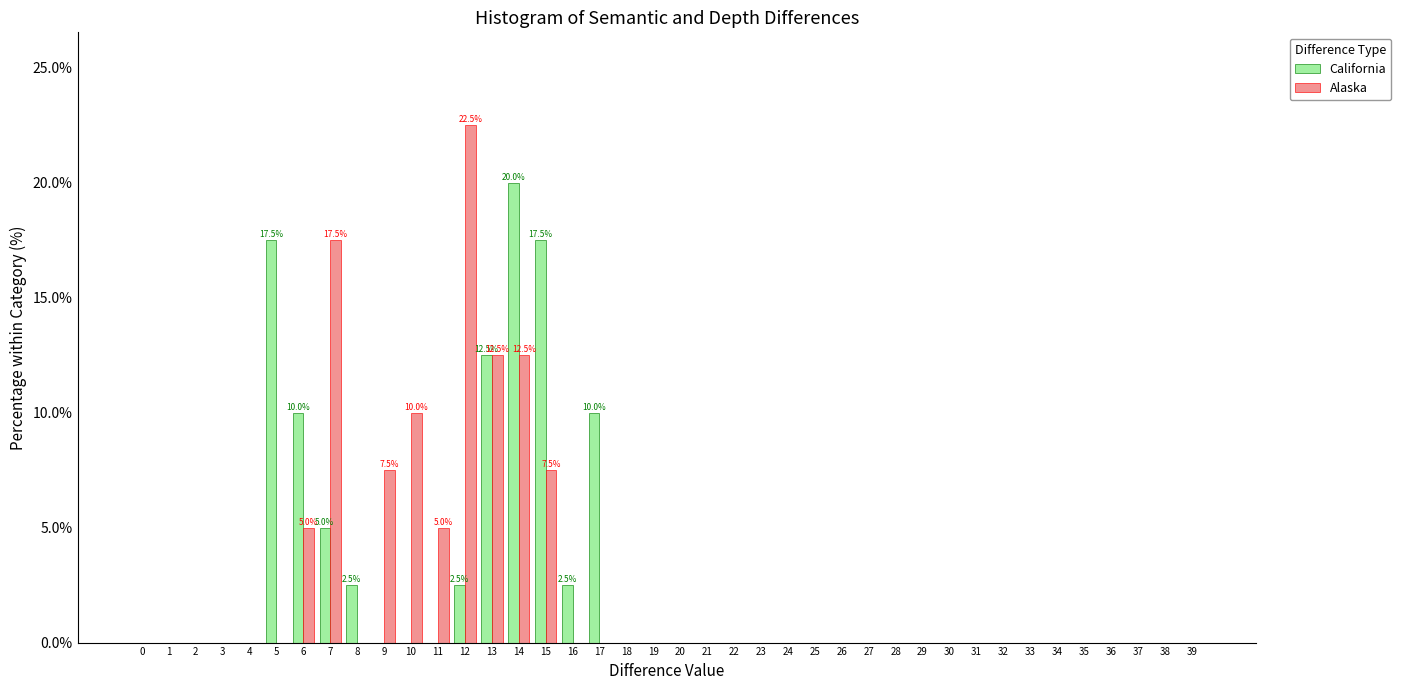

Which category has the highest value in the California series?

14